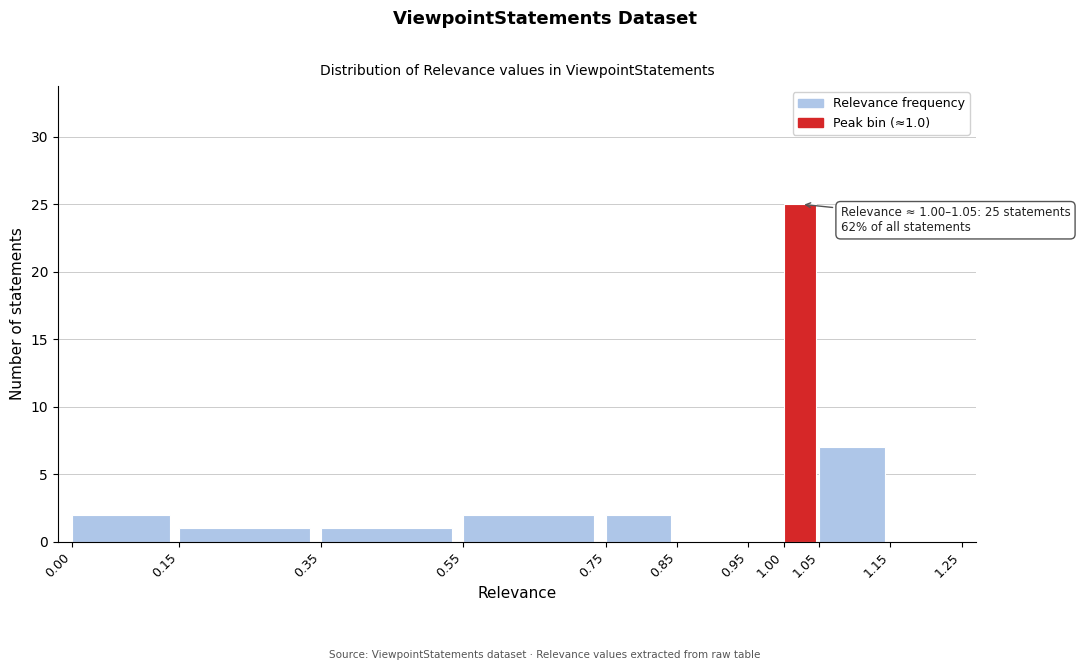

Which range on the x-axis has the tallest bar?

1.00 to 1.05